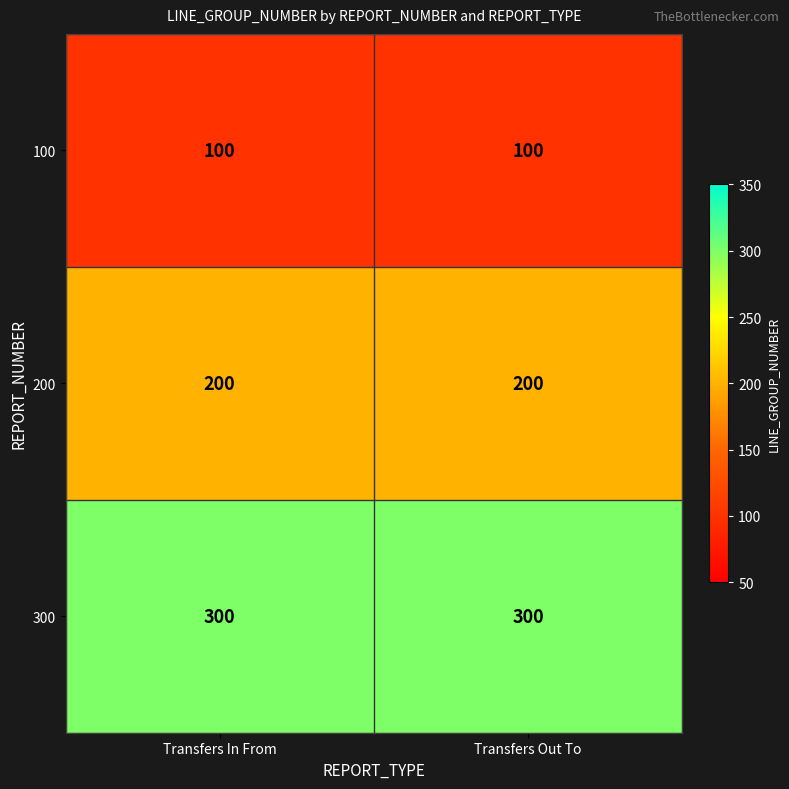

Rank the series at Transfers In From from lowest to highest value.

100, 200, 300